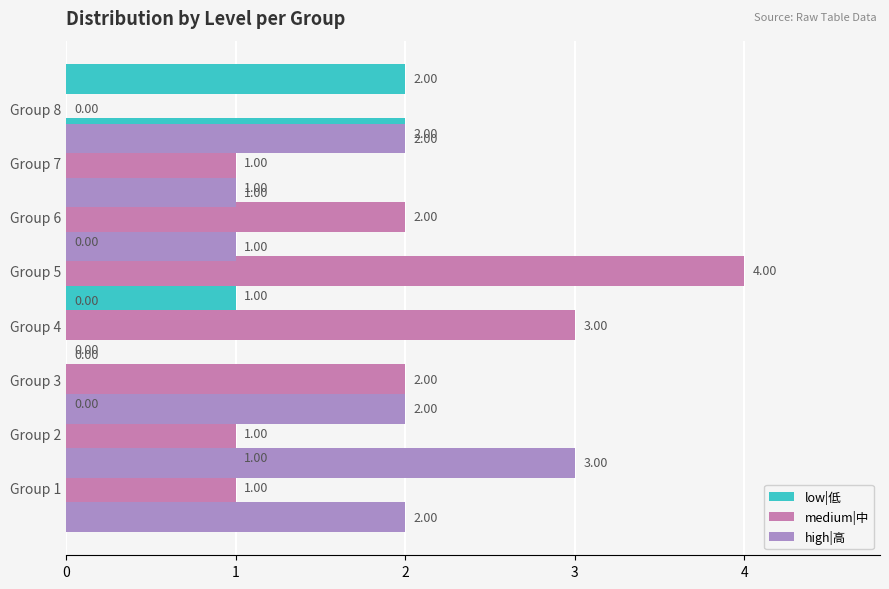

What are all the series names shown in the legend?

low|低, medium|中, high|高